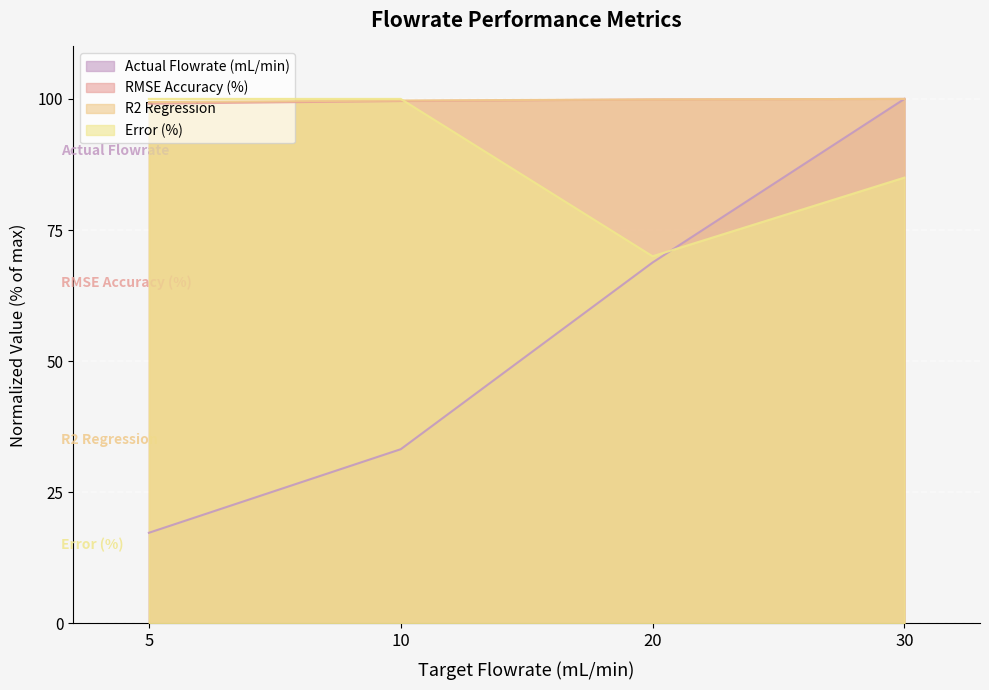

Reading right to left, transcribe all the data shown in this chart.

Actual Flowrate (mL/min): 100.0	68.8	33.2	17.3
RMSE Accuracy (%): 100.0	99.9	99.6	99.1
R2 Regression: 100.0	99.9	99.7	99.4
Error (%): 85.0	70.0	100.0	100.0